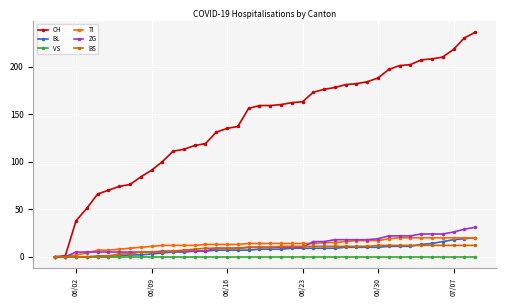

Count the number of data series in this chart.

6